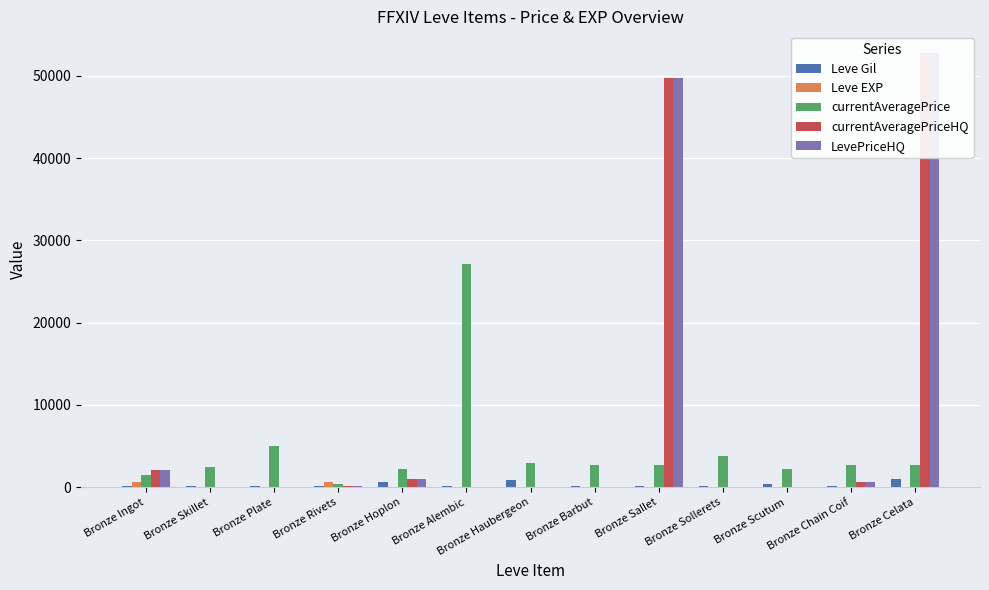

What is the difference between the second highest and minimum values in the currentAveragePriceHQ series?

49753